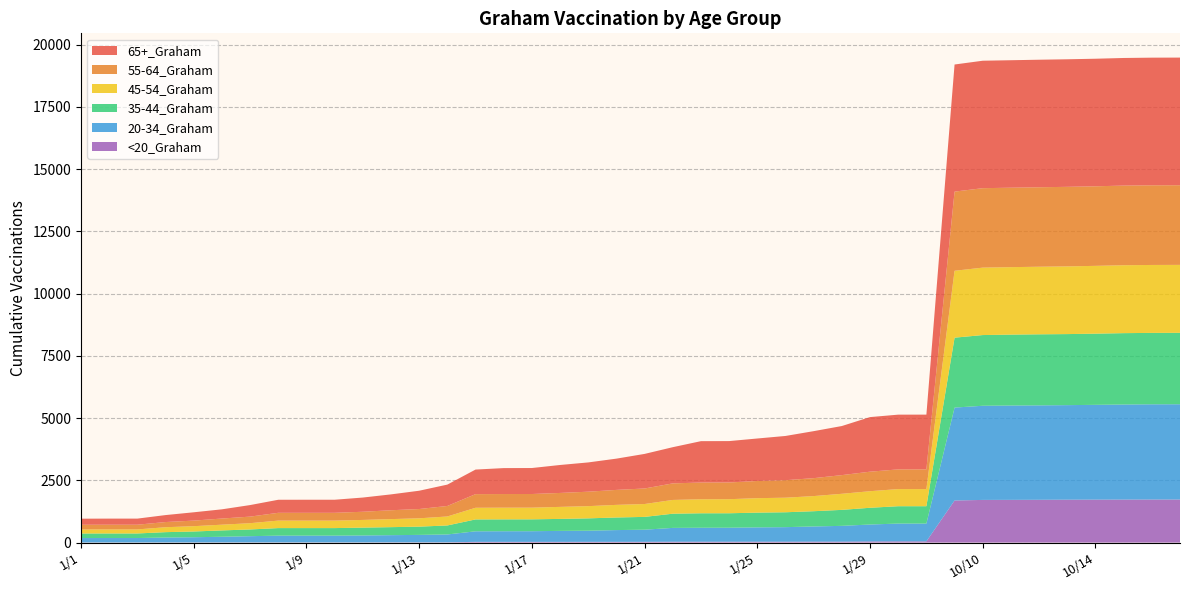

Reading left to right, extract all data points from this chart.

20-34_Graham: 1/1=177	1/2=178	1/3=178	1/4=197	1/5=209	1/6=227	1/7=250	1/8=272	1/9=272	1/10=272	1/11=279	1/12=288	1/13=299	1/14=315	1/15=424	1/16=427	1/17=428	1/18=441	1/19=448	1/20=472	1/21=487	1/22=555	1/23=561	1/24=562	1/25=575	1/26=584	1/27=610	1/28=634	1/29=680	1/30=715	1/31=715	10/1=3733	10/10=3782	10/11=3790	10/12=3793	10/13=3798	10/14=3808	10/15=3819	10/16=3826	10/17=3828
35-44_Graham: 1/1=183	1/2=183	1/3=183	1/4=216	1/5=230	1/6=255	1/7=270	1/8=303	1/9=303	1/10=303	1/11=315	1/12=322	1/13=331	1/14=362	1/15=477	1/16=477	1/17=477	1/18=481	1/19=495	1/20=506	1/21=514	1/22=570	1/23=581	1/24=581	1/25=592	1/26=598	1/27=612	1/28=642	1/29=672	1/30=697	1/31=697	10/1=2808	10/10=2840	10/11=2848	10/12=2854	10/13=2854	10/14=2859	10/15=2867	10/16=2868	10/17=2869
45-54_Graham: 1/1=163	1/2=163	1/3=163	1/4=198	1/5=214	1/6=230	1/7=252	1/8=301	1/9=301	1/10=301	1/11=309	1/12=323	1/13=335	1/14=361	1/15=468	1/16=469	1/17=469	1/18=483	1/19=491	1/20=507	1/21=517	1/22=553	1/23=563	1/24=565	1/25=581	1/26=585	1/27=608	1/28=646	1/29=666	1/30=688	1/31=688	10/1=2687	10/10=2709	10/11=2710	10/12=2715	10/13=2719	10/14=2724	10/15=2728	10/16=2729	10/17=2729
55-64_Graham: 1/1=188	1/2=189	1/3=189	1/4=208	1/5=224	1/6=247	1/7=264	1/8=313	1/9=313	1/10=313	1/11=328	1/12=356	1/13=373	1/14=422	1/15=548	1/16=548	1/17=548	1/18=560	1/19=580	1/20=601	1/21=624	1/22=665	1/23=672	1/24=672	1/25=690	1/26=703	1/27=720	1/28=750	1/29=784	1/30=791	1/31=792	10/1=3180	10/10=3191	10/11=3191	10/12=3192	10/13=3196	10/14=3196	10/15=3199	10/16=3200	10/17=3200
65+_Graham: 1/1=244	1/2=245	1/3=245	1/4=280	1/5=334	1/6=370	1/7=464	1/8=524	1/9=525	1/10=525	1/11=571	1/12=637	1/13=735	1/14=858	1/15=987	1/16=1042	1/17=1044	1/18=1123	1/19=1176	1/20=1256	1/21=1389	1/22=1454	1/23=1662	1/24=1662	1/25=1707	1/26=1777	1/27=1888	1/28=1972	1/29=2193	1/30=2199	1/31=2199	10/1=5106	10/10=5120	10/11=5121	10/12=5123	10/13=5124	10/14=5124	10/15=5126	10/16=5127	10/17=5127
<20_Graham: 1/1=5	1/2=5	1/3=5	1/4=6	1/5=6	1/6=7	1/7=7	1/8=7	1/9=7	1/10=7	1/11=7	1/12=10	1/13=10	1/14=11	1/15=29	1/16=29	1/17=29	1/18=29	1/19=30	1/20=30	1/21=31	1/22=35	1/23=35	1/24=35	1/25=36	1/26=36	1/27=38	1/28=38	1/29=46	1/30=49	1/31=49	10/1=1690	10/10=1714	10/11=1716	10/12=1719	10/13=1723	10/14=1725	10/15=1727	10/16=1729	10/17=1729